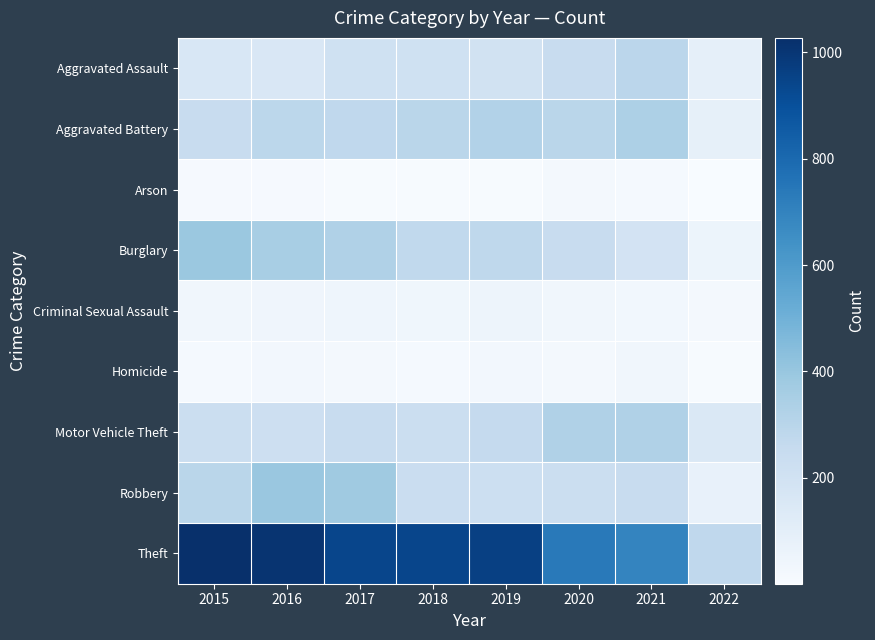

Count the number of data series in this chart.

9